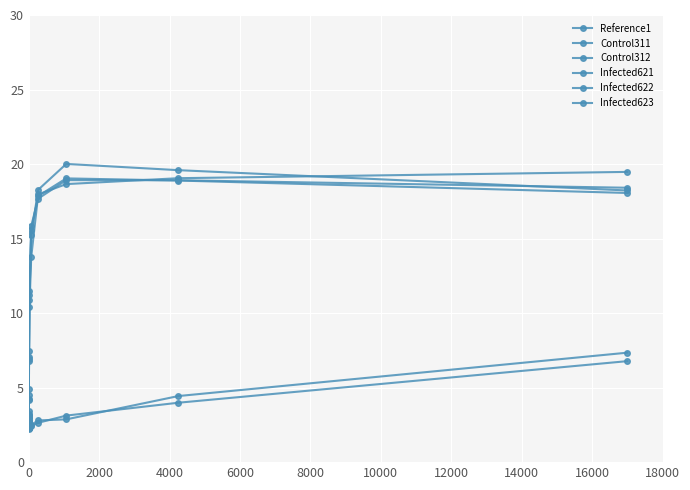

How many data points in Infected621 are above 10?

6